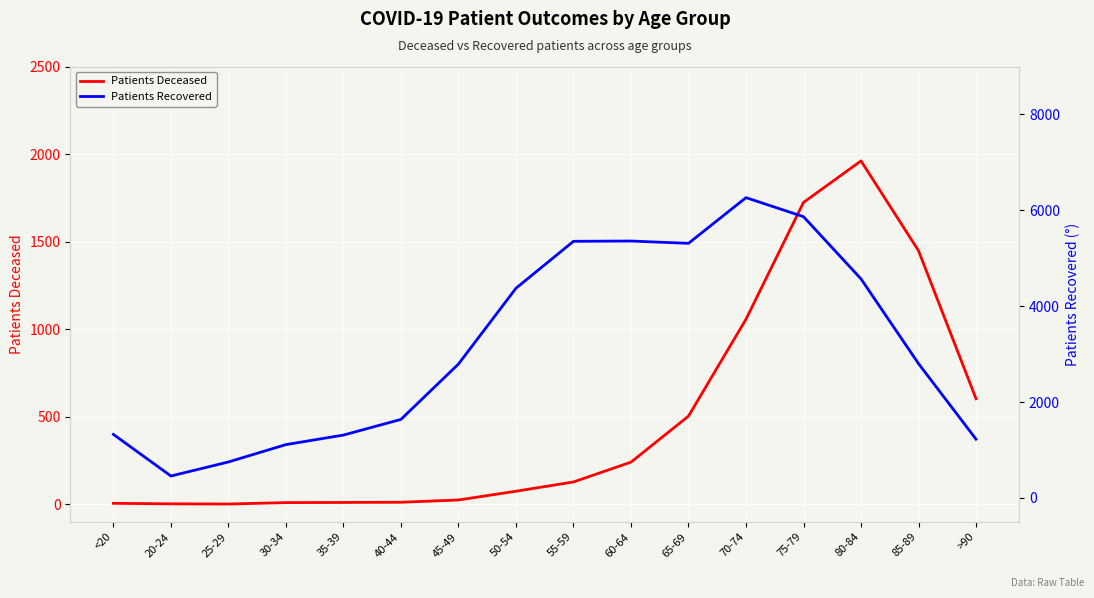

List the series in order of their overall mean, lowest first.

Patients Deceased, Patients Recovered